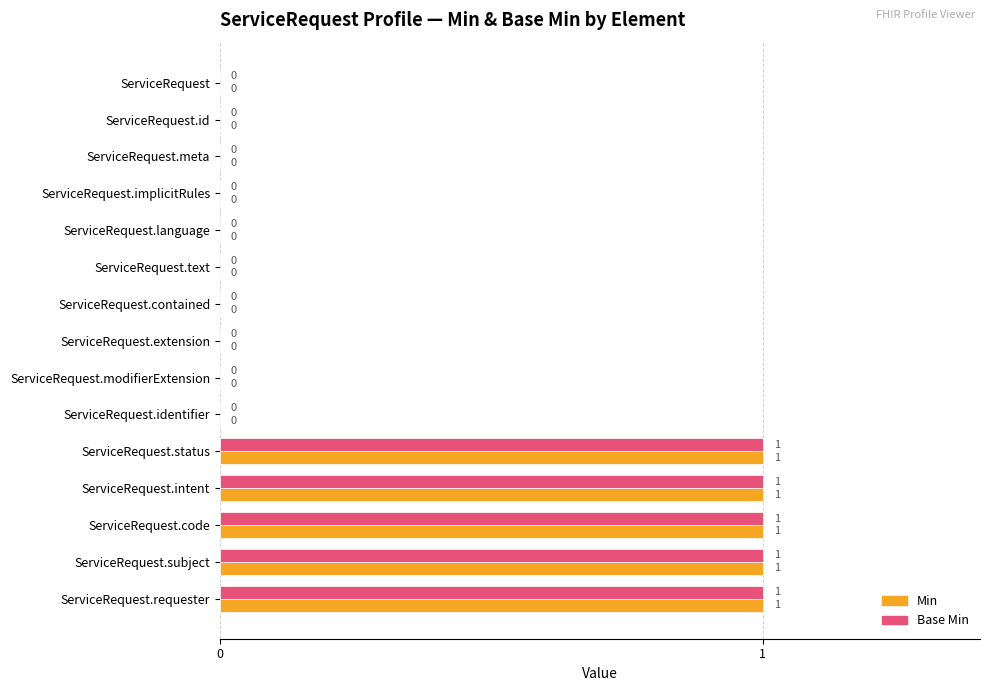

Count the Base Min values in the range 0 to 1.

15